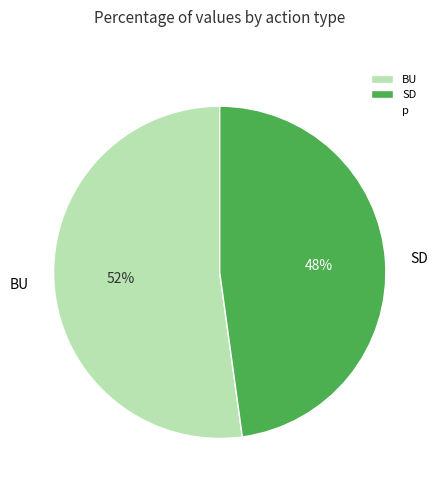

How many segments does this pie chart have?

2